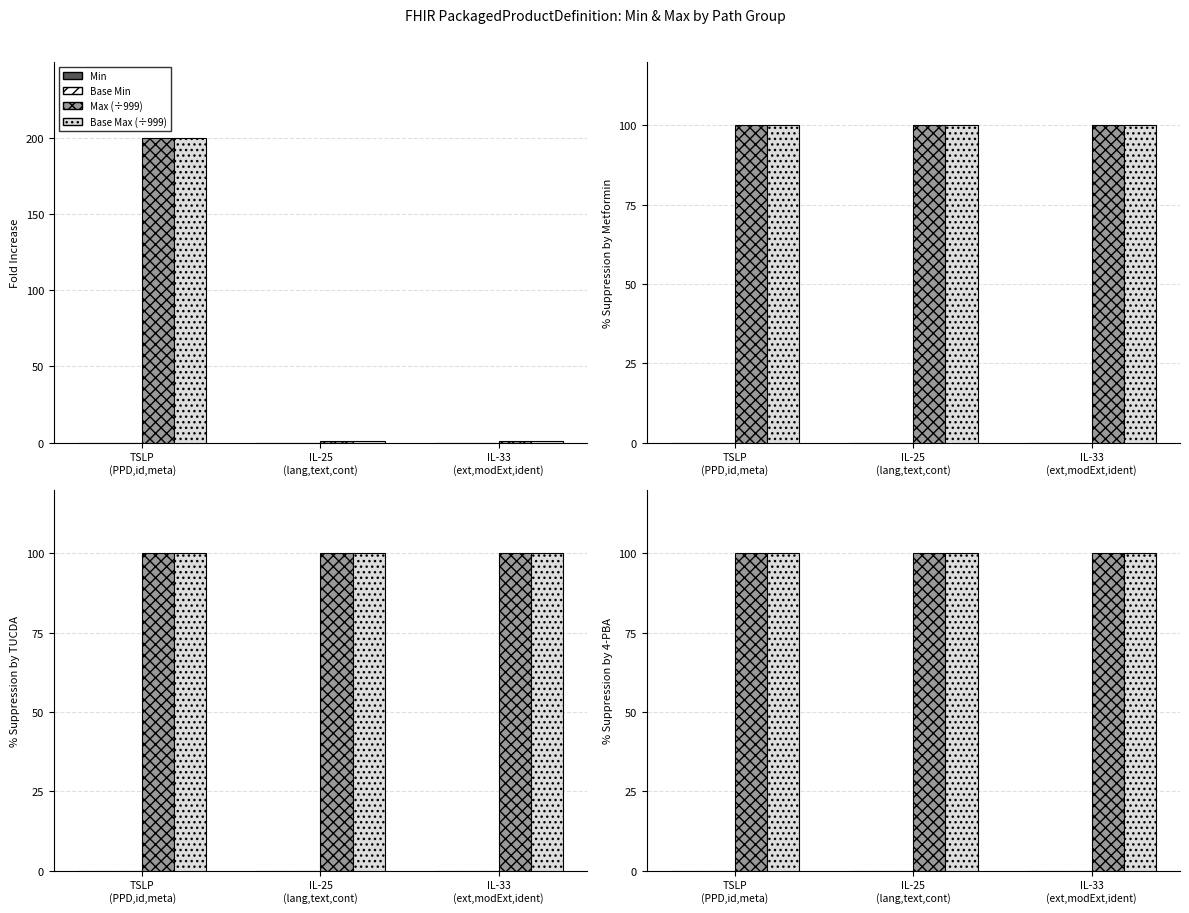

How many distinct data groups are displayed?

4